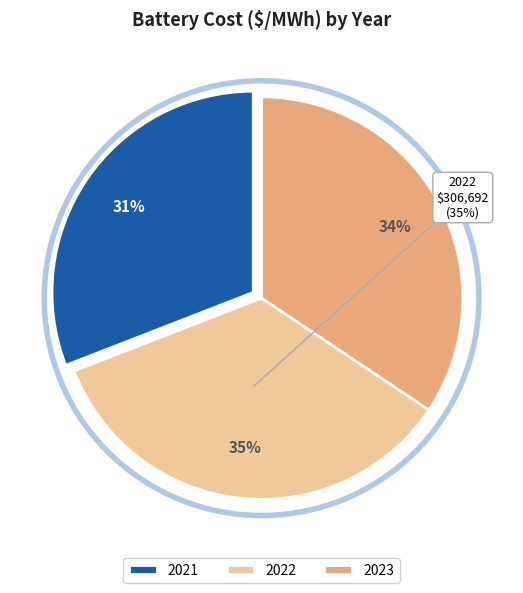

The 2023 slice represents 25% of the pie. True or false?

False